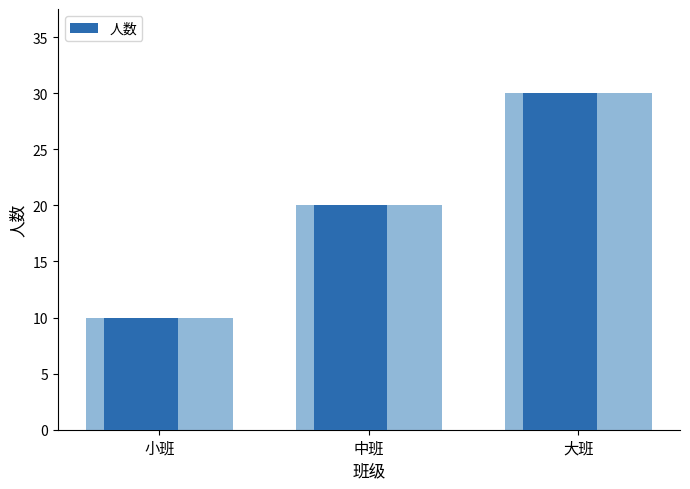

Reading left to right, transcribe all the data shown in this chart.

小班=10	中班=20	大班=30